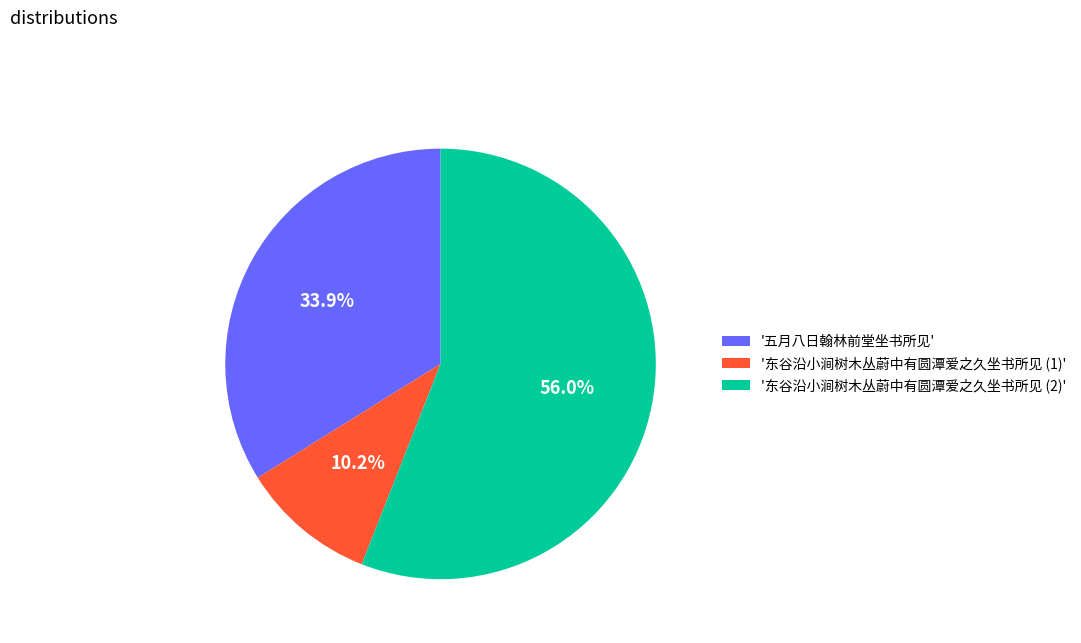

To the nearest percent, what is the average slice percentage?

33%